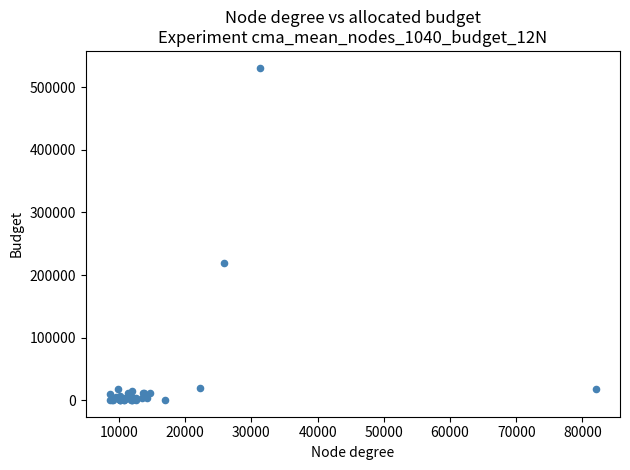

What Y value in the scatter plot is closest to 265857?

219200